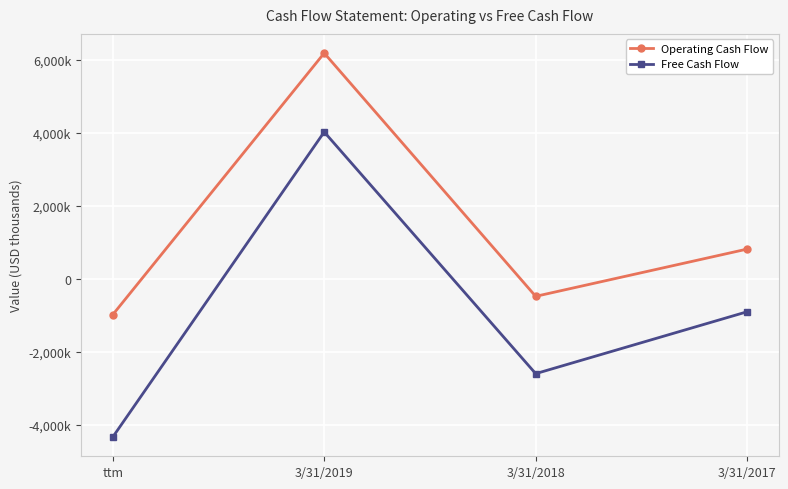

True or false: Free Cash Flow and Operating Cash Flow cross at least once.

False